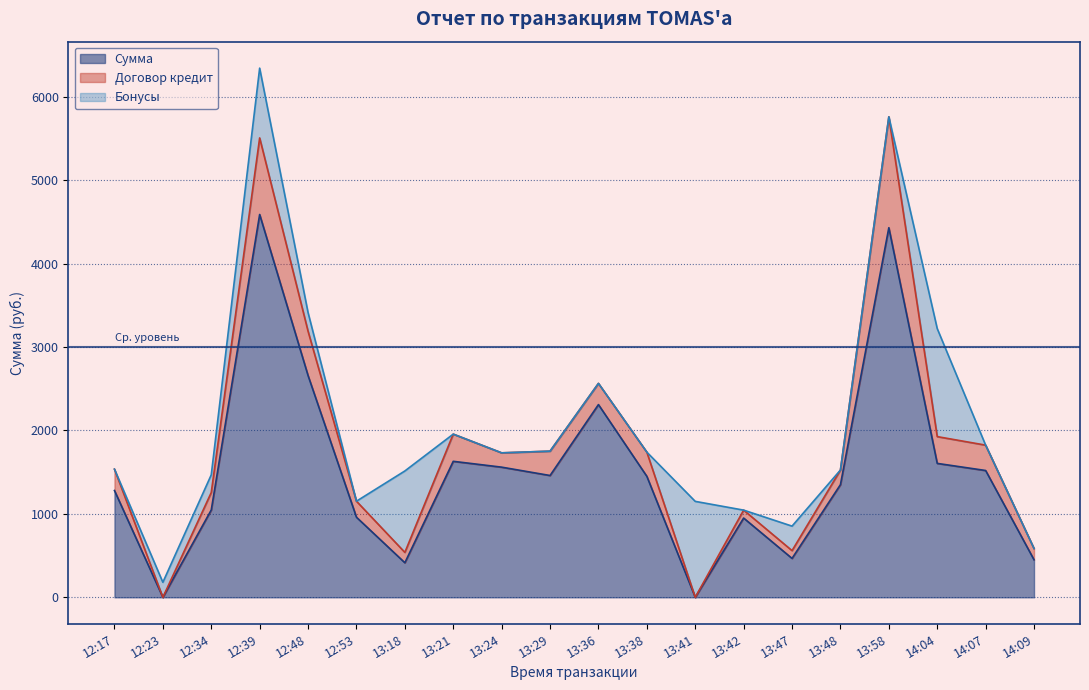

Which series changed the most between 13:36 and 14:04?

Бонусы